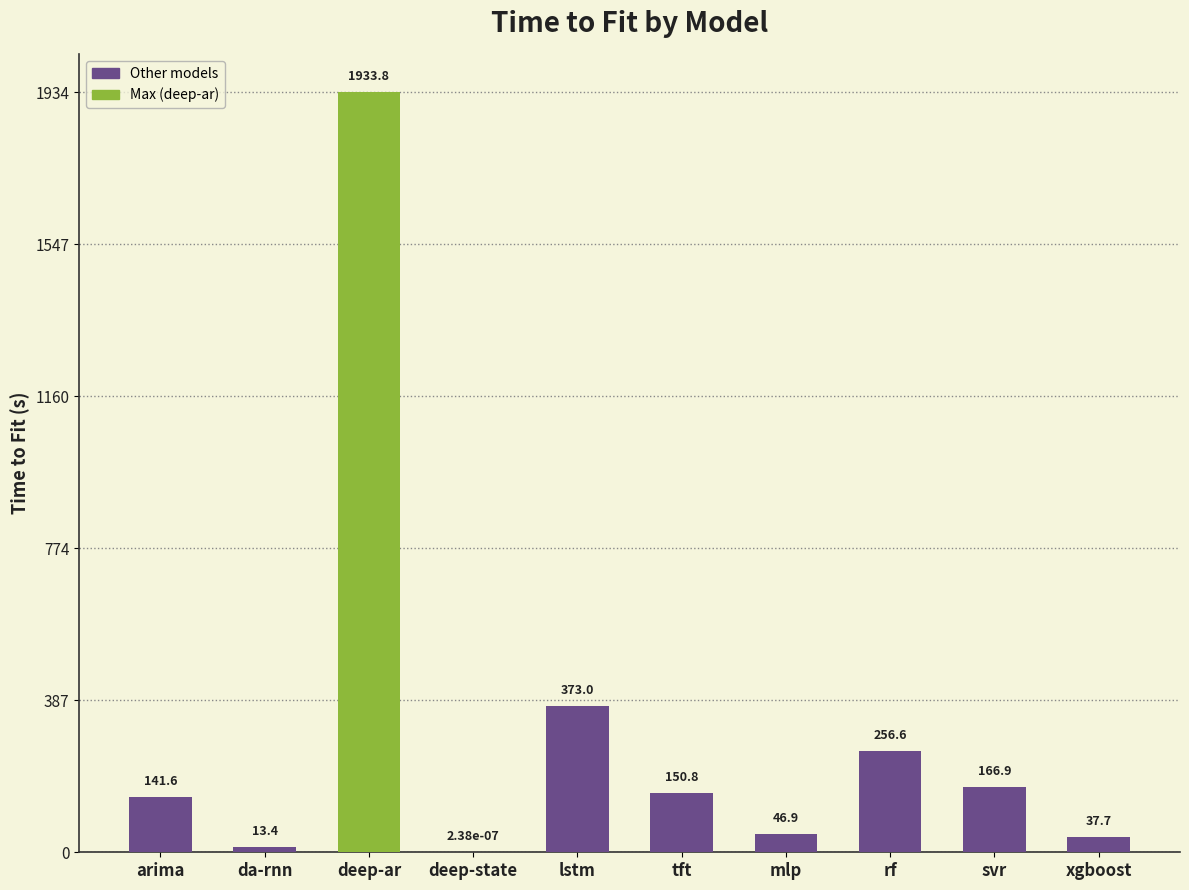

Which label corresponds to the largest value in the chart?

deep-ar